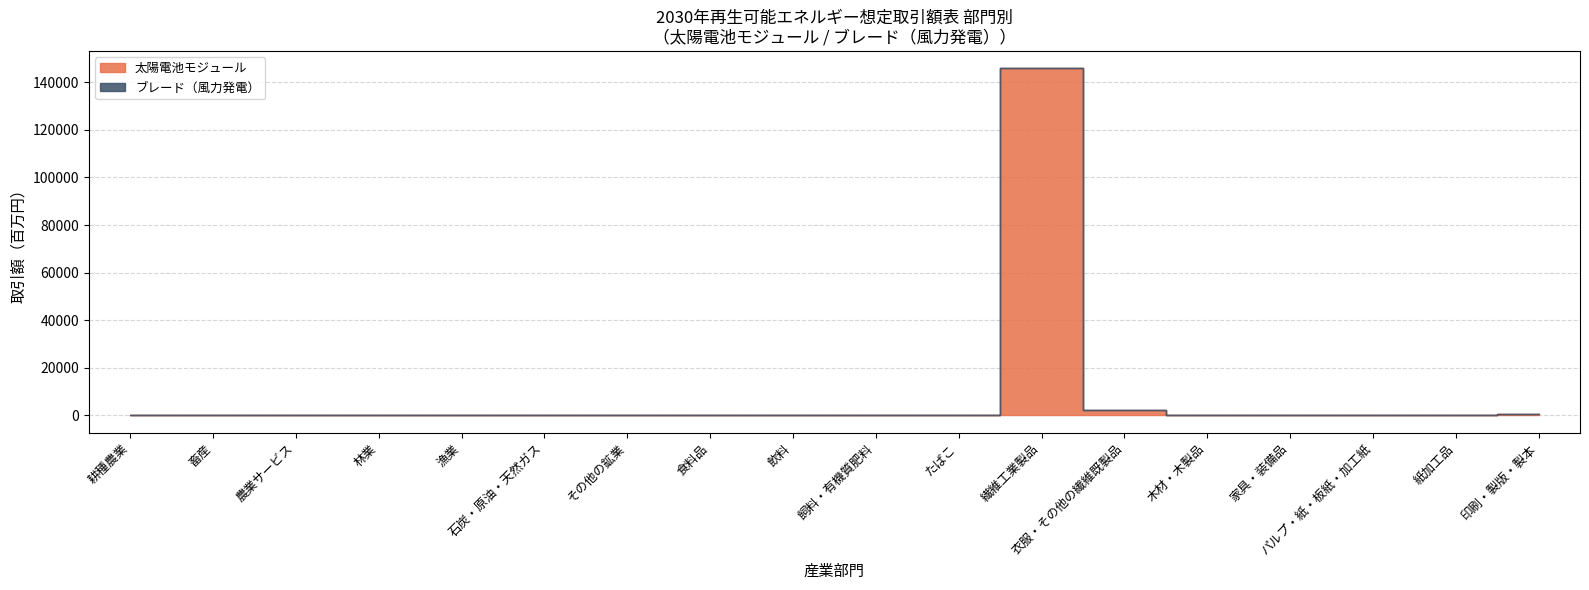

Where is the first local maximum for 太陽電池モジュール?

繊維工業製品